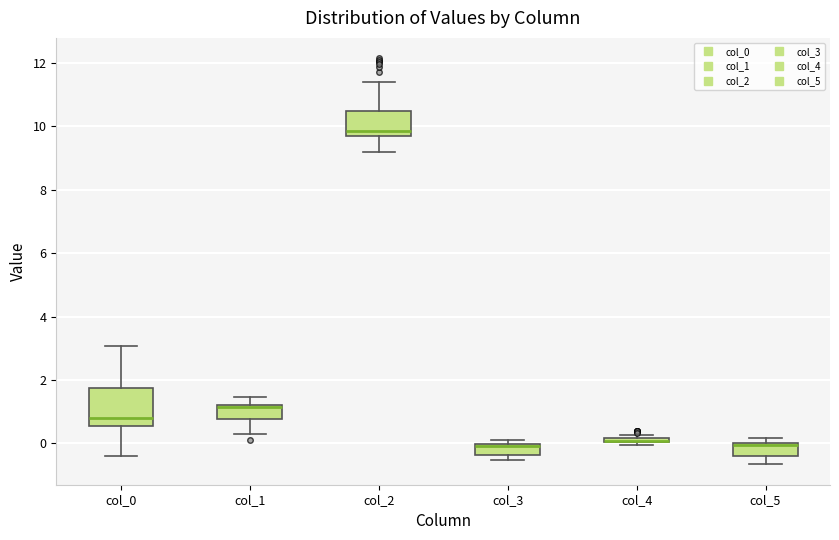

Which box is the tallest, from its lower edge to its upper edge?

col_0